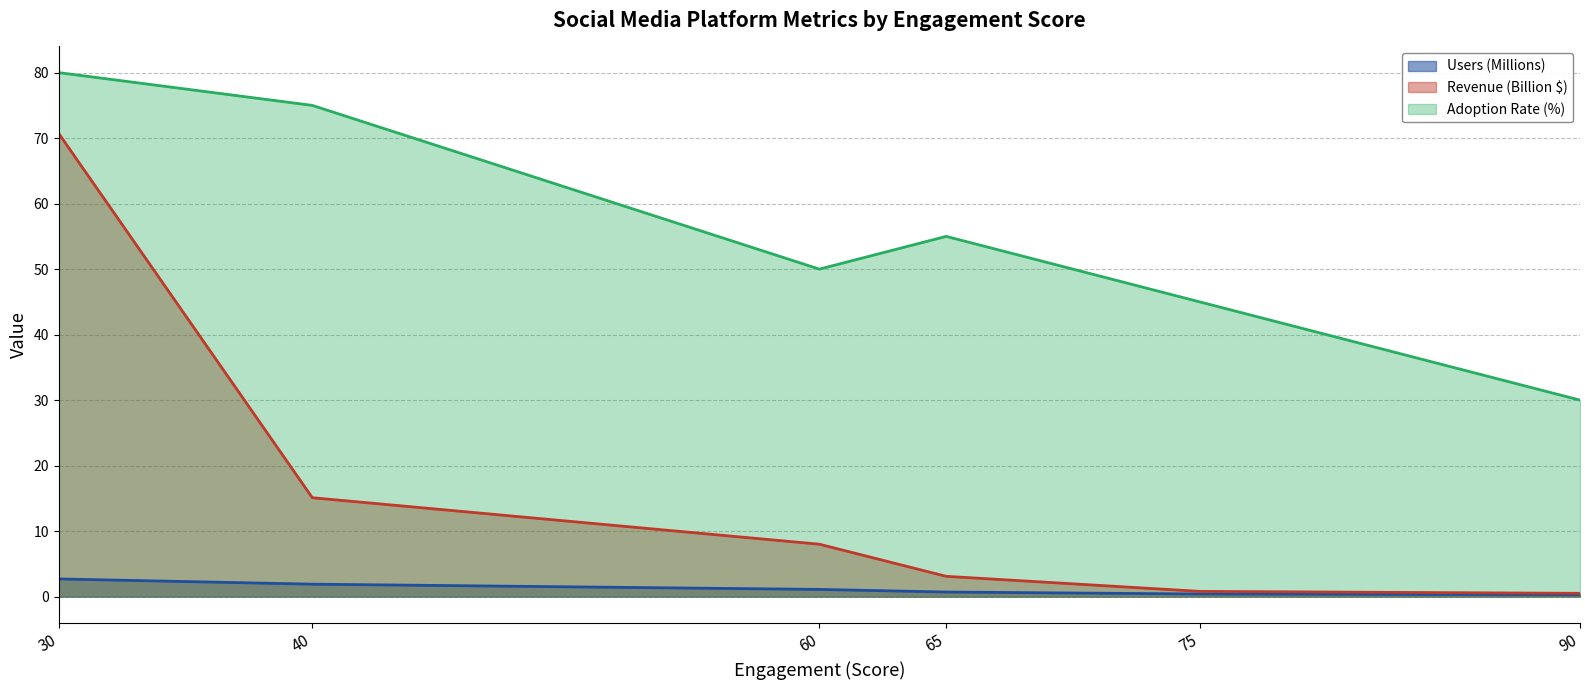

What is the difference between the maximum and minimum values in the Users (Millions) series?

2.4